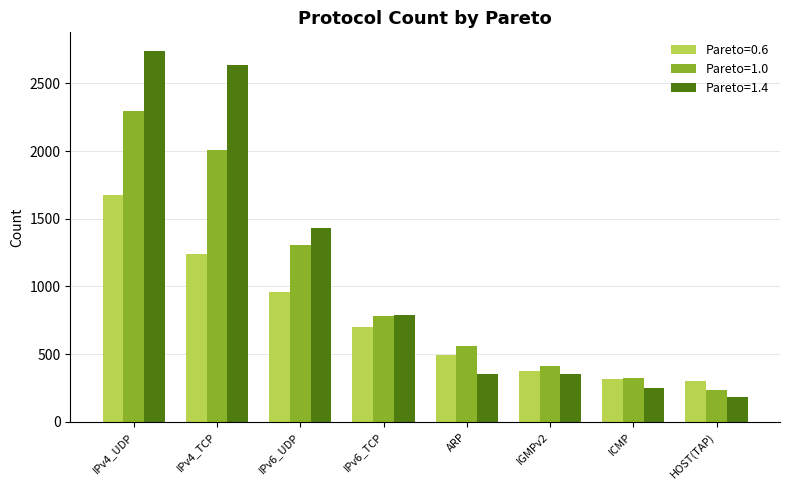

What is the spread (max minus min) of values at ICMP?

70